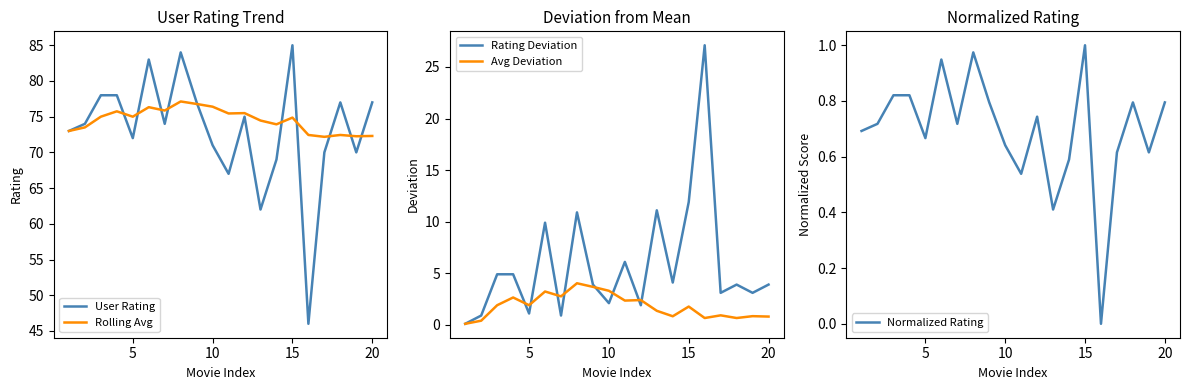

The Avg Deviation series shows 0.5 at 5. True or false?

False